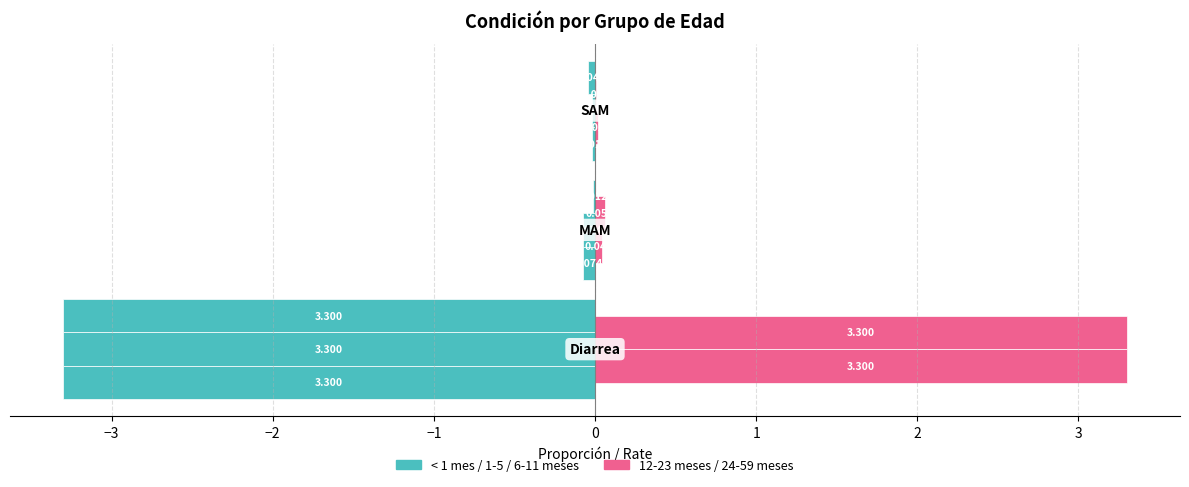

Count the number of categories in the chart.

3